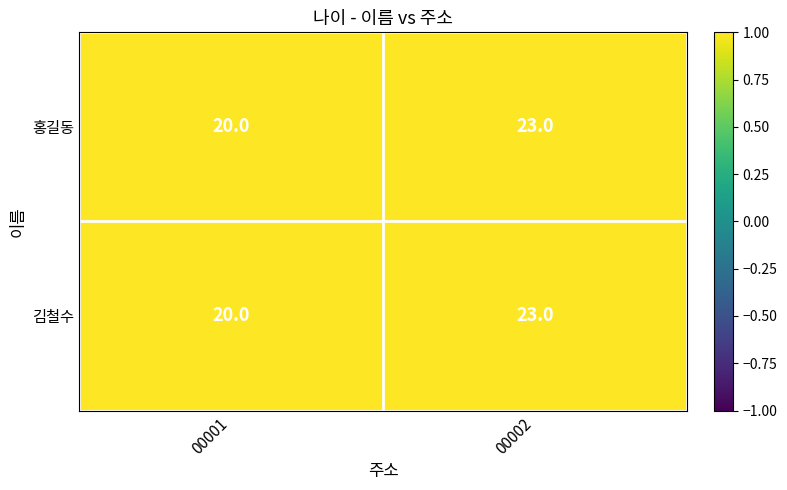

What is the average value of the 홍길동 series?

22